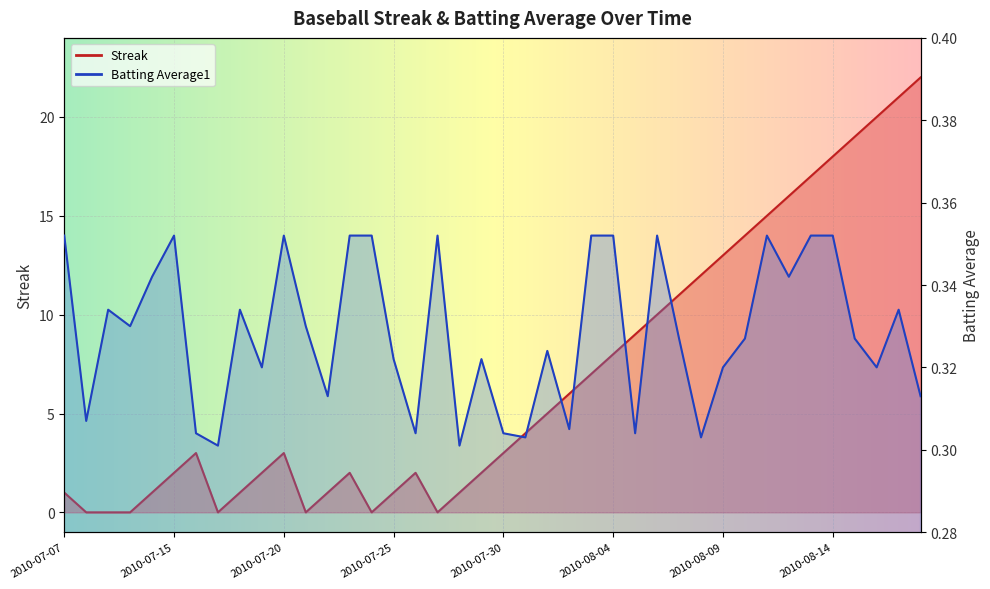

Reading left to right, extract all data points from this chart.

Streak: 1.0	0.0	0.0	0.0	1.0	2.0	3.0	0.0	1.0	2.0	3.0	0.0	1.0	2.0	0.0	1.0	2.0	0.0	1.0	2.0	3.0	4.0	5.0	6.0	7.0	8.0	9.0	10.0	11.0	12.0	13.0	14.0	15.0	16.0	17.0	18.0	19.0	20.0	21.0	22.0
Batting Average1: 0.4	0.3	0.3	0.3	0.3	0.4	0.3	0.3	0.3	0.3	0.4	0.3	0.3	0.4	0.4	0.3	0.3	0.4	0.3	0.3	0.3	0.3	0.3	0.3	0.4	0.4	0.3	0.4	0.3	0.3	0.3	0.3	0.4	0.3	0.4	0.4	0.3	0.3	0.3	0.3